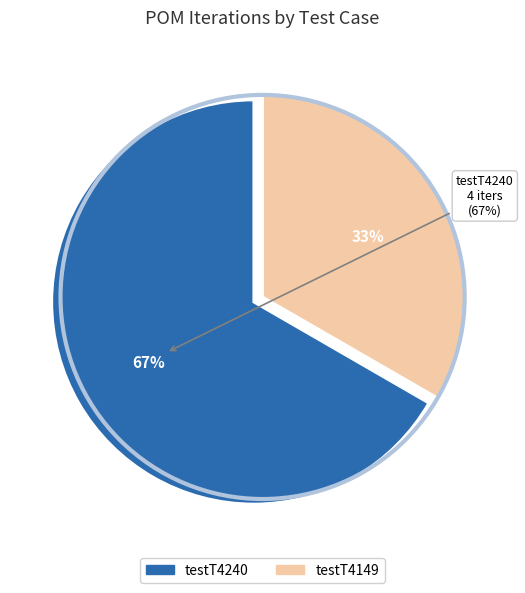

To the nearest percent, what is the average slice percentage?

50%